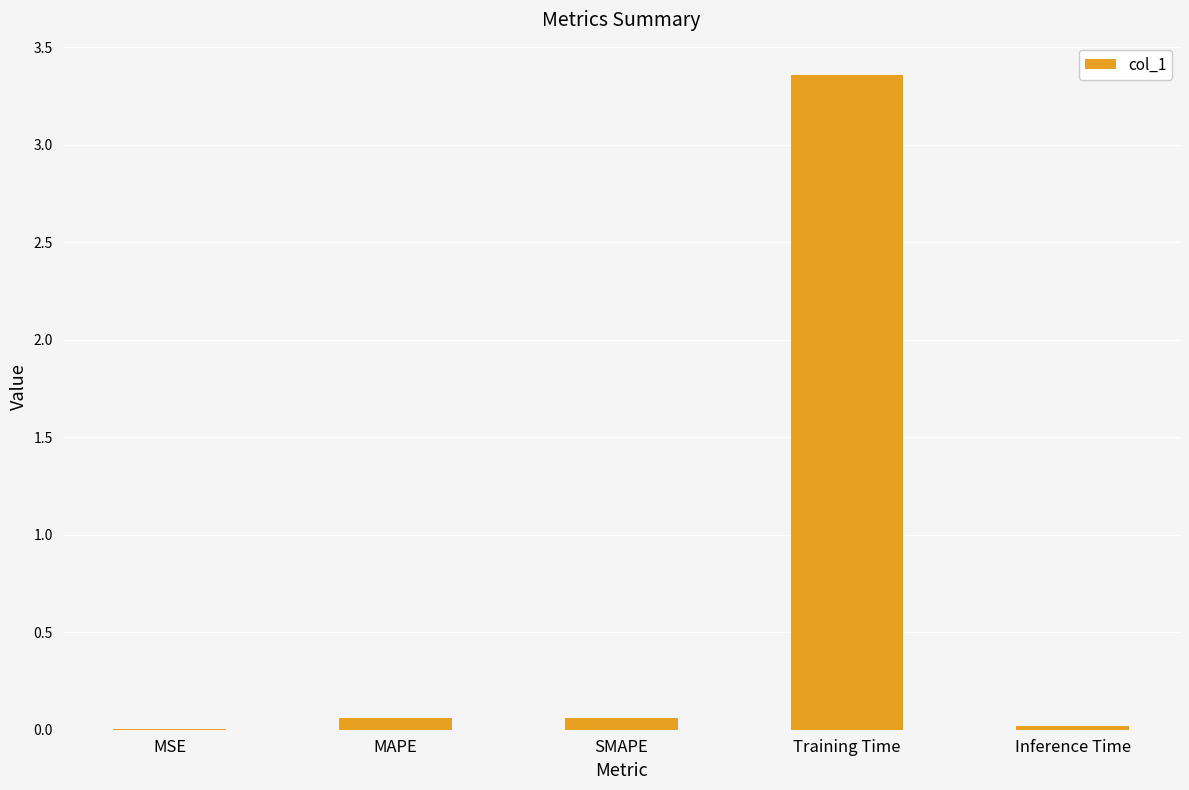

What is the sum of all values?

3.5